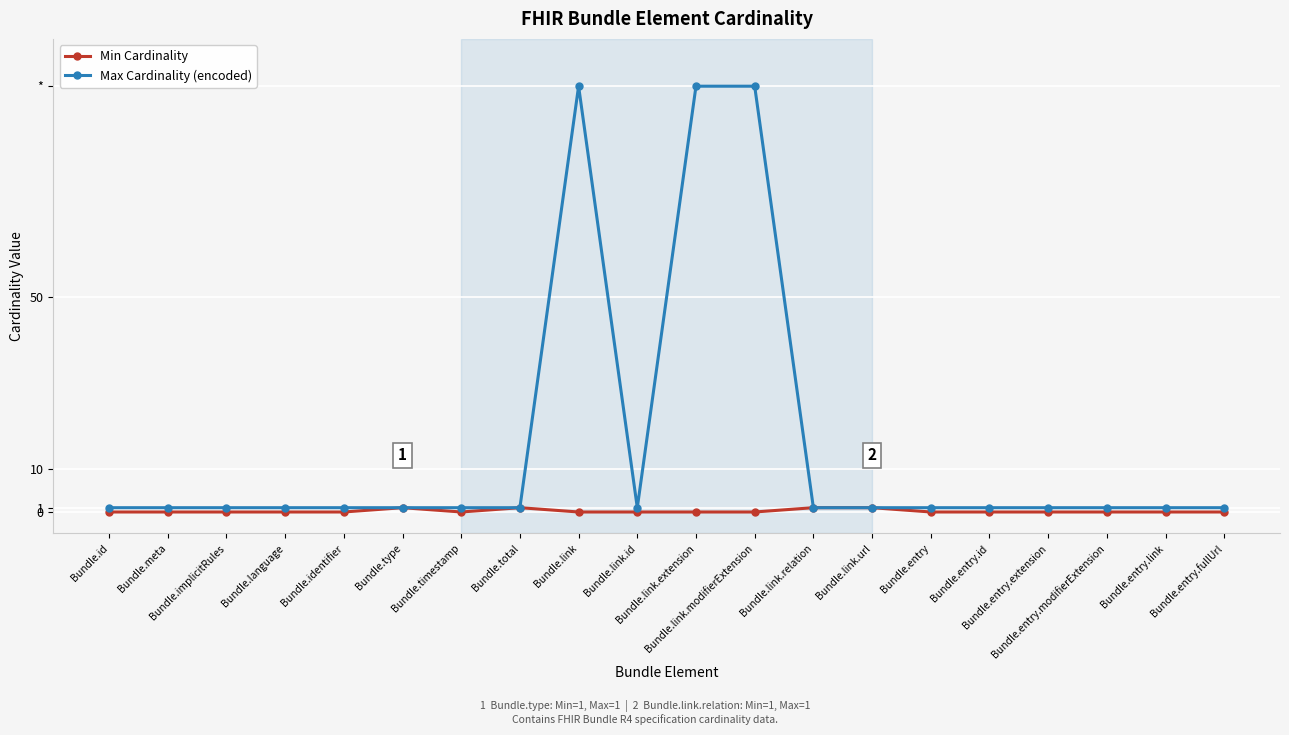

The Min Cardinality series shows 0 at Bundle.entry.extension. True or false?

True